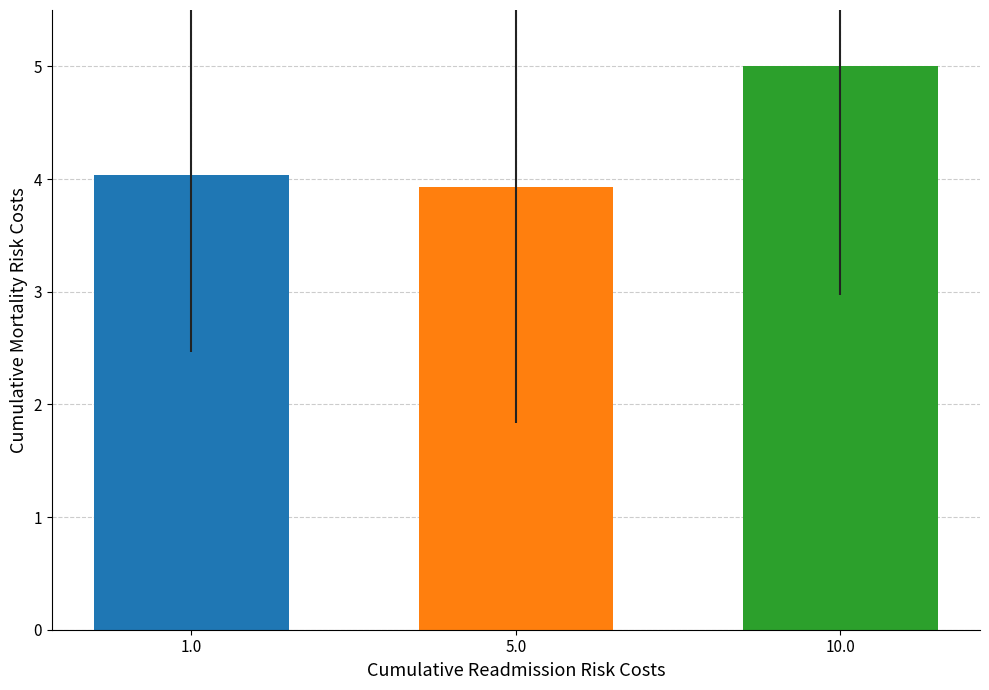

What is the ratio of the value at 1.0 to the value at 10.0?

0.8